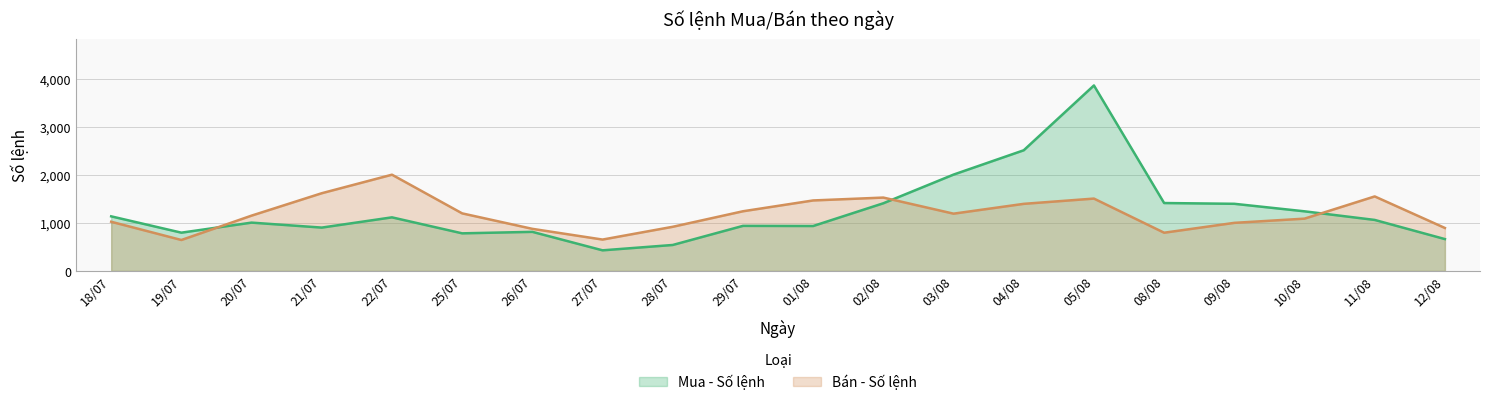

What is the label of the 17th point from the left?

09/08